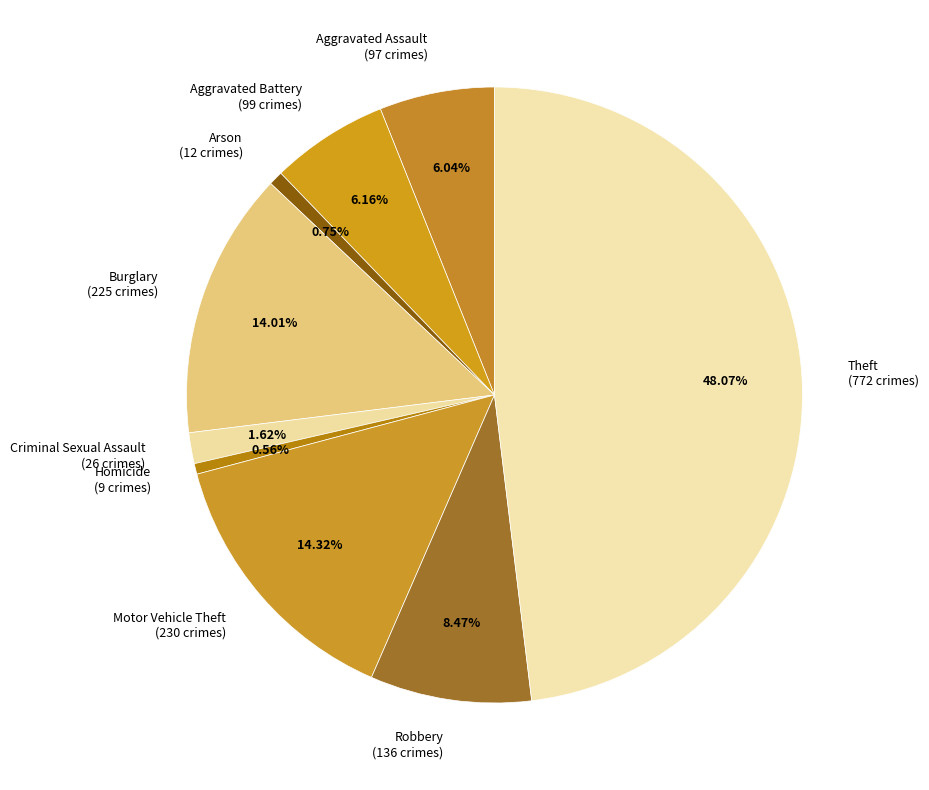

To the nearest percent, what is the combined percentage of Criminal Sexual Assault and Robbery?

10%